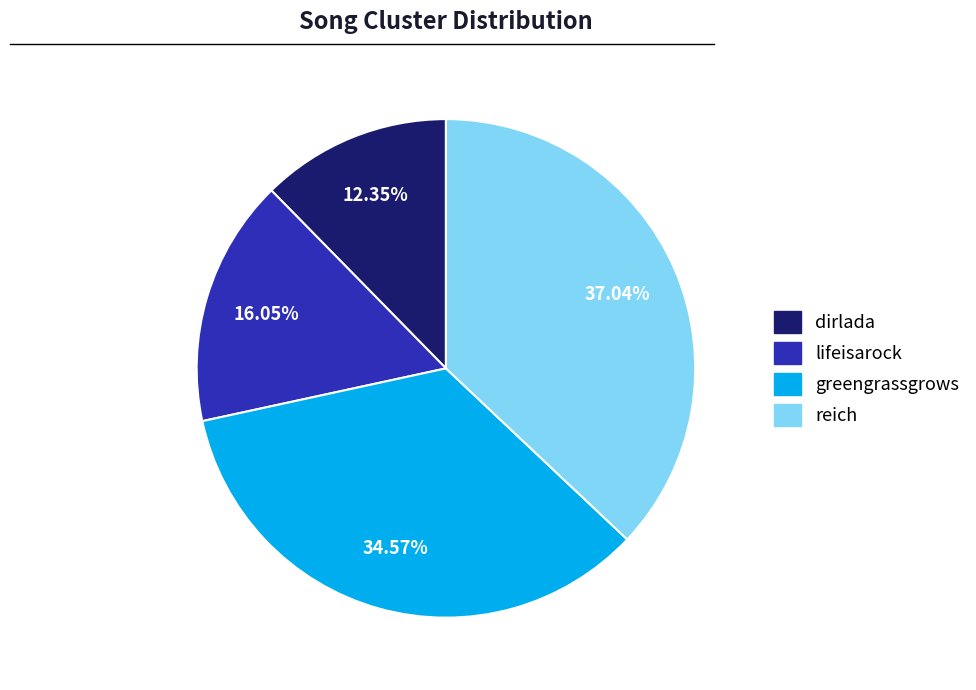

To the nearest percent, what is the combined percentage of reich and dirlada?

49%